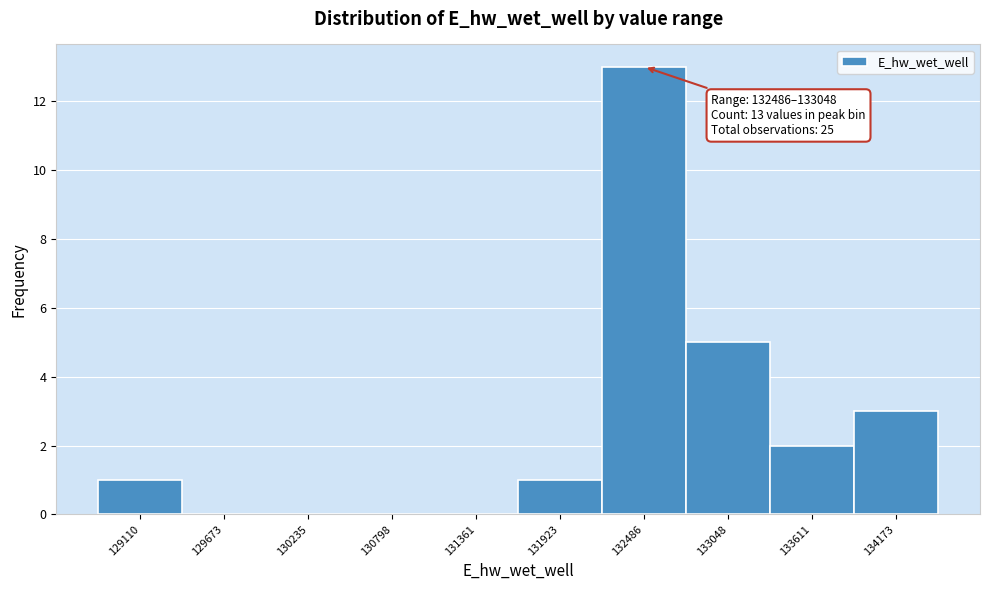

Reading left to right, extract all data points from this chart.

129110=1	129673=0	130235=0	130798=0	131361=0	131923=1	132486=13	133048=5	133611=2	134173=3